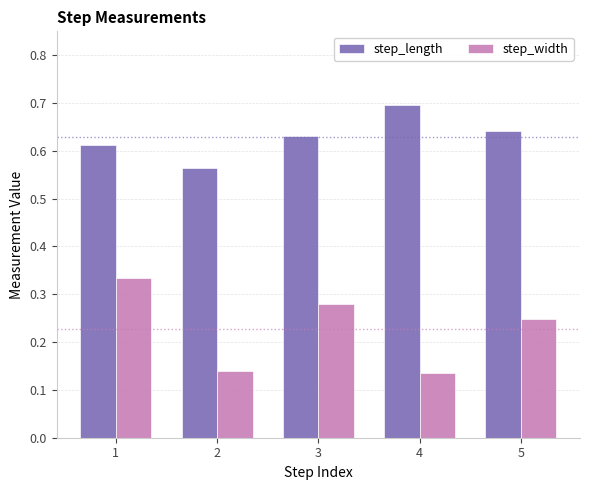

What is the approximate value of step_length at 4?

0.7